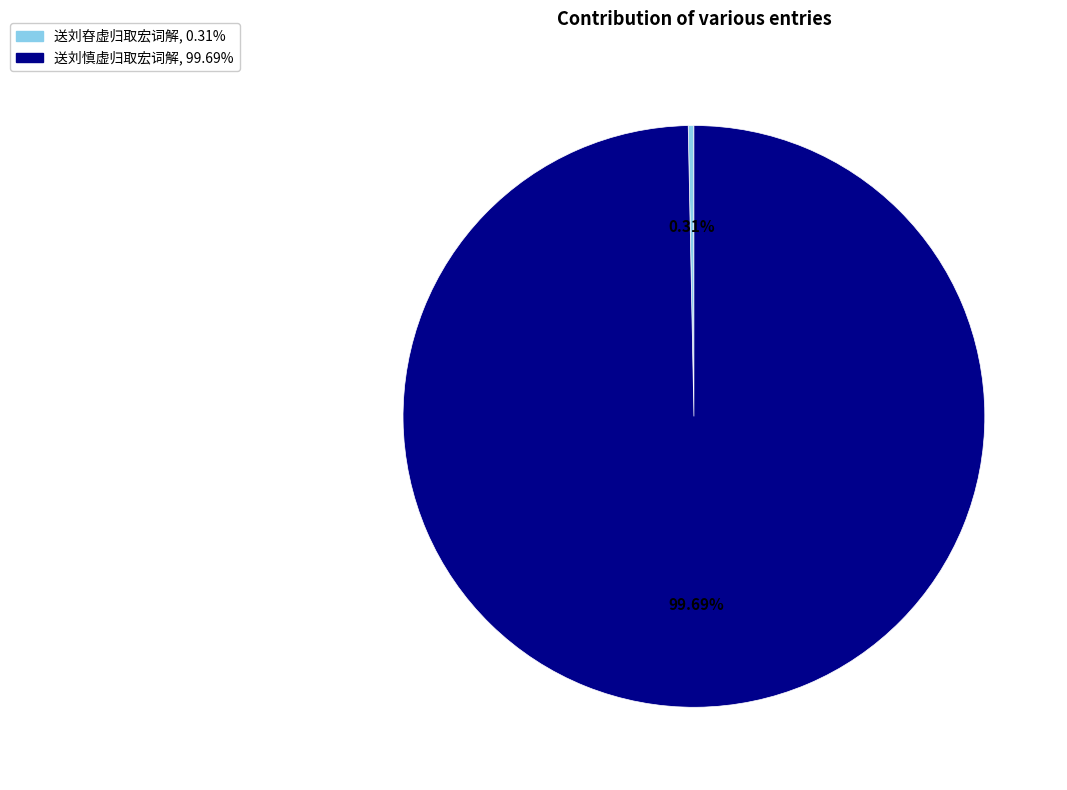

Between 送刘昚虚归取宏词解 and 送刘慎虚归取宏词解, which is larger?

送刘慎虚归取宏词解